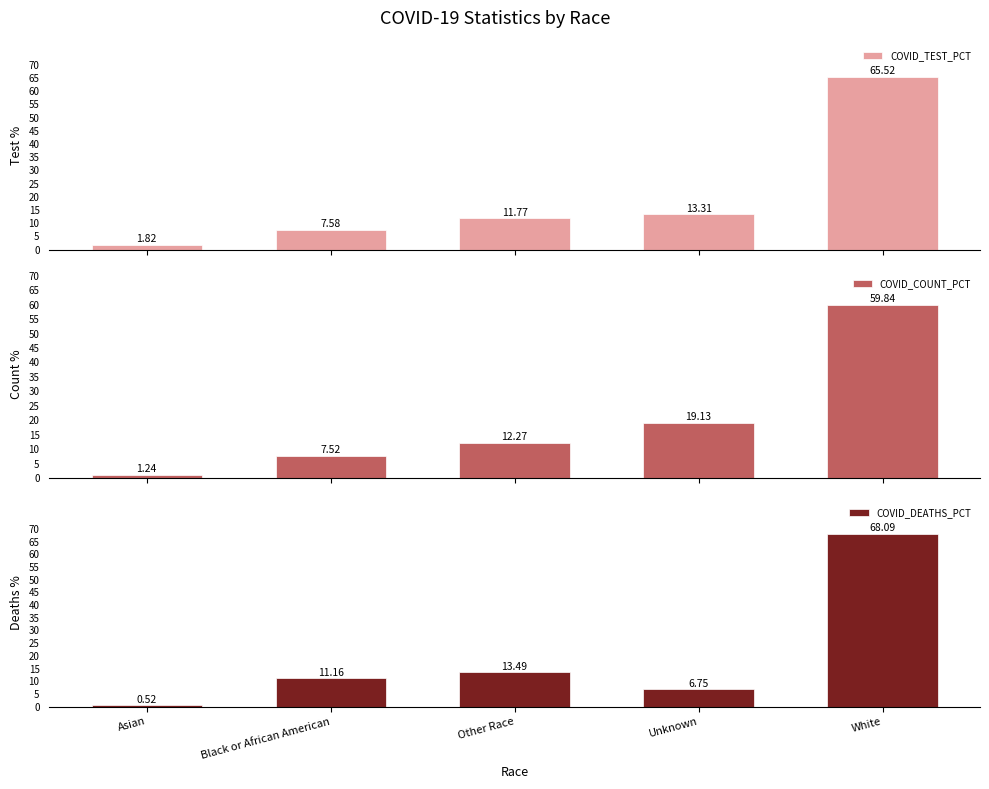

Is it true that COVID_DEATHS_PCT equals 13.5 at Other Race?

True